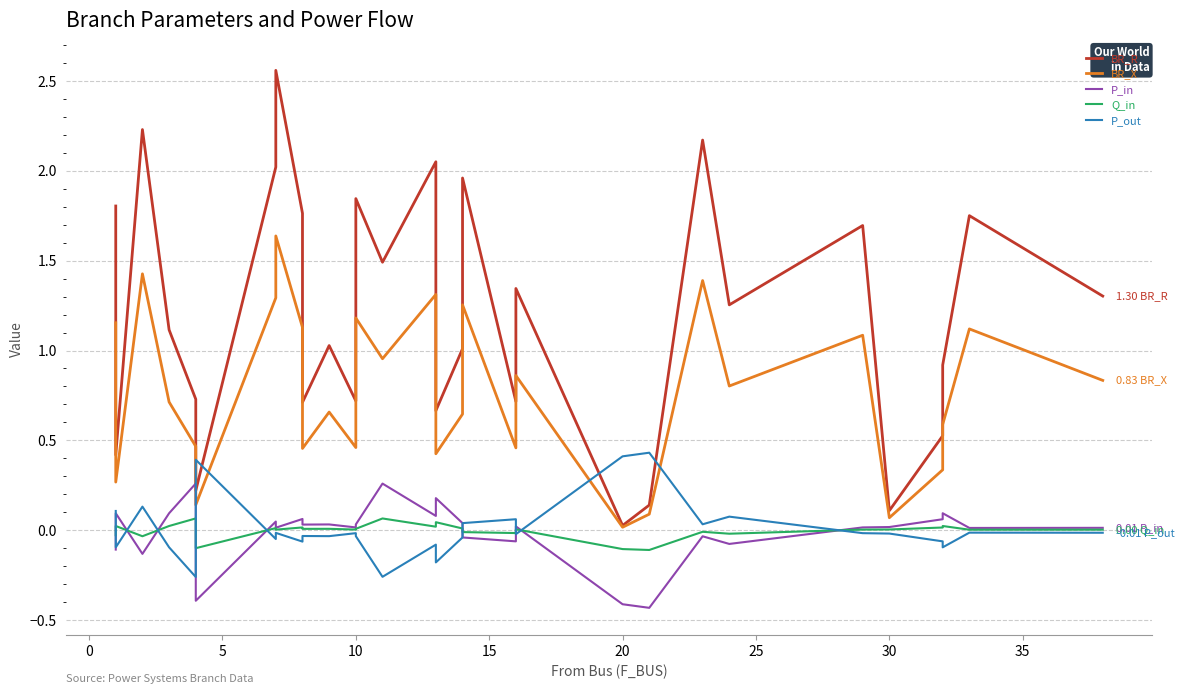

True or false: P_in and BR_R cross at least once.

False